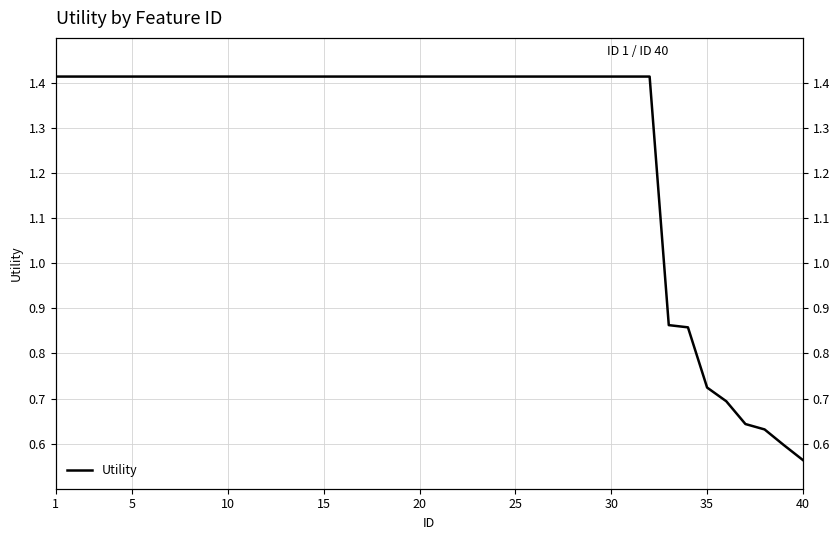

What is the difference between the maximum and second lowest values?

0.8